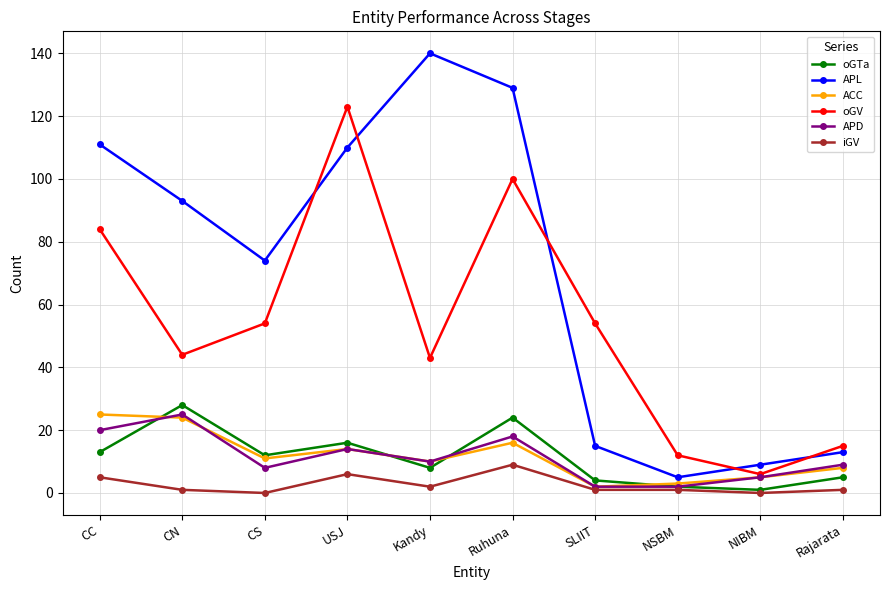

Count the number of categories in the chart.

10